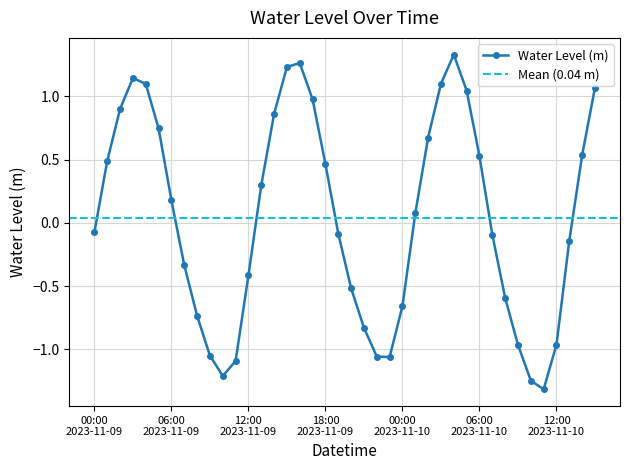

What is the label of the 5th point from the left?

2023-11-09 04:00